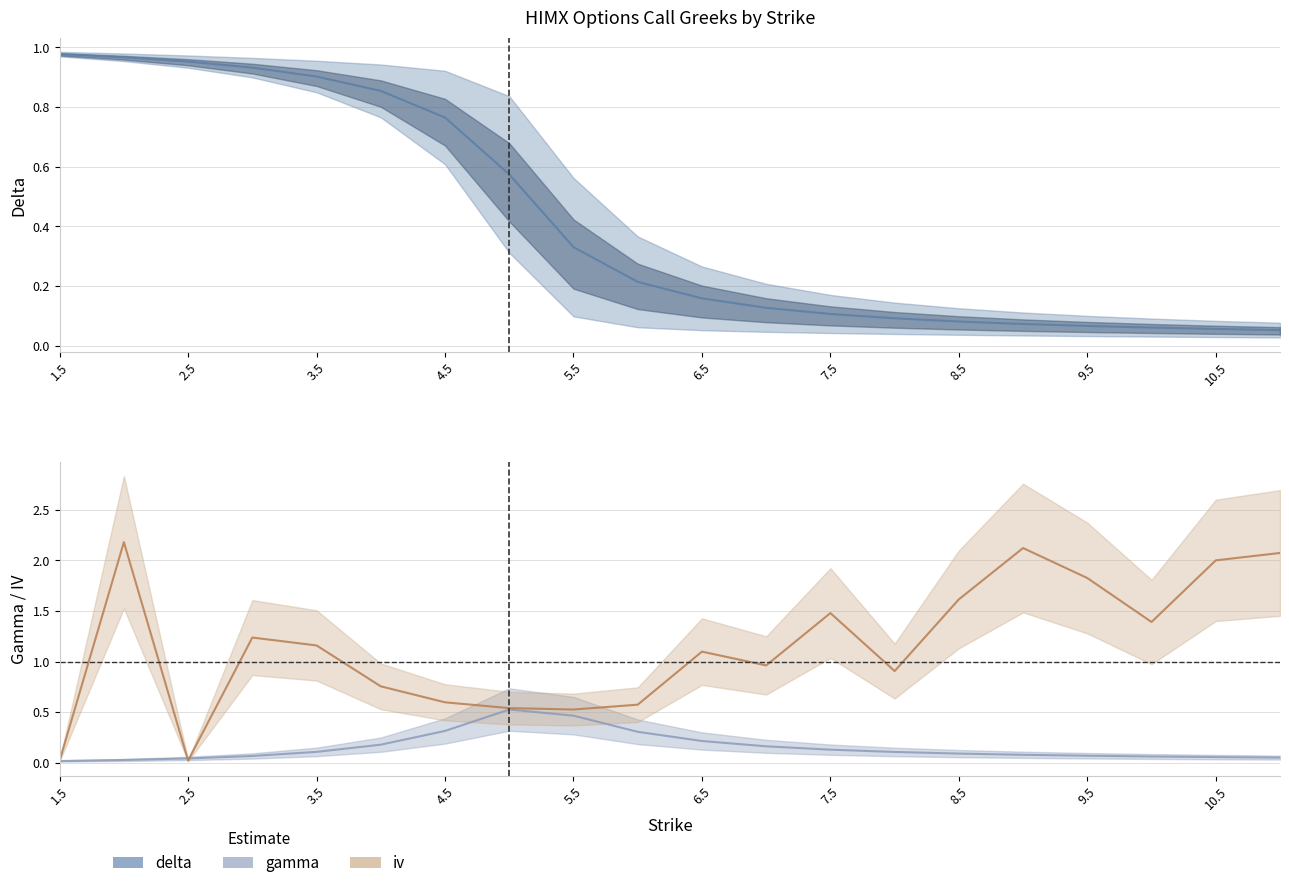

What position from the left is 7.5?

13